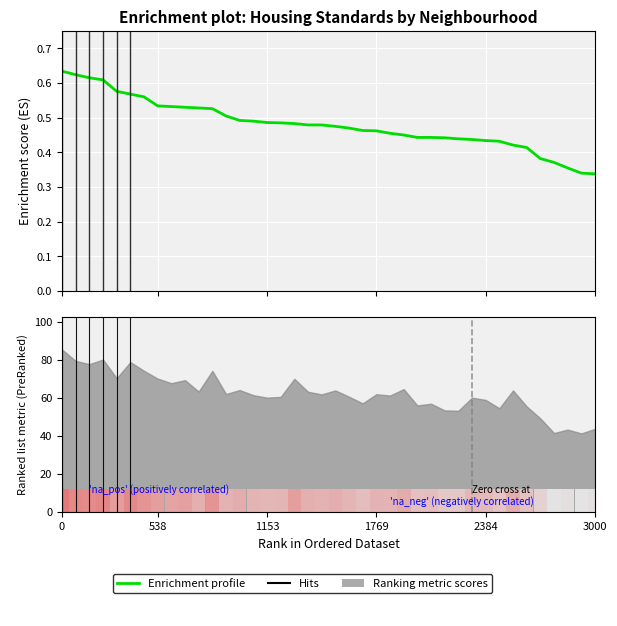

True or false: the data shows 0.8 at 18.

False